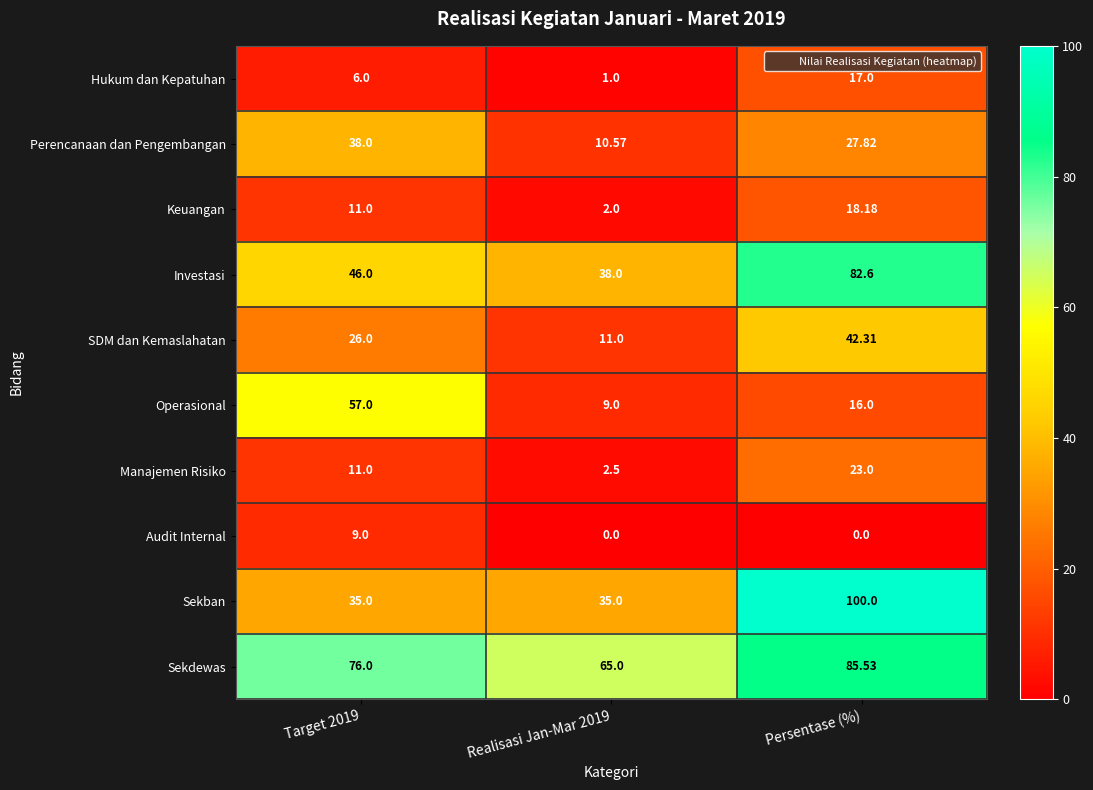

Is the value of Perencanaan dan Pengembangan at Realisasi Jan-Mar 2019 greater than the value of SDM dan Kemaslahatan at Persentase (%)?

No